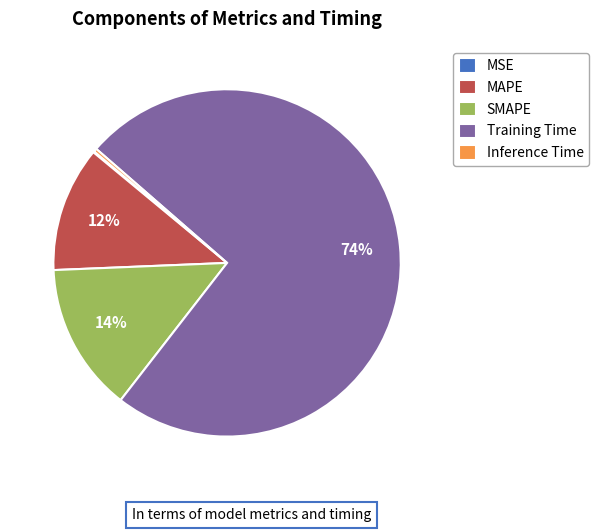

Does SMAPE account for over 50% of the chart?

No